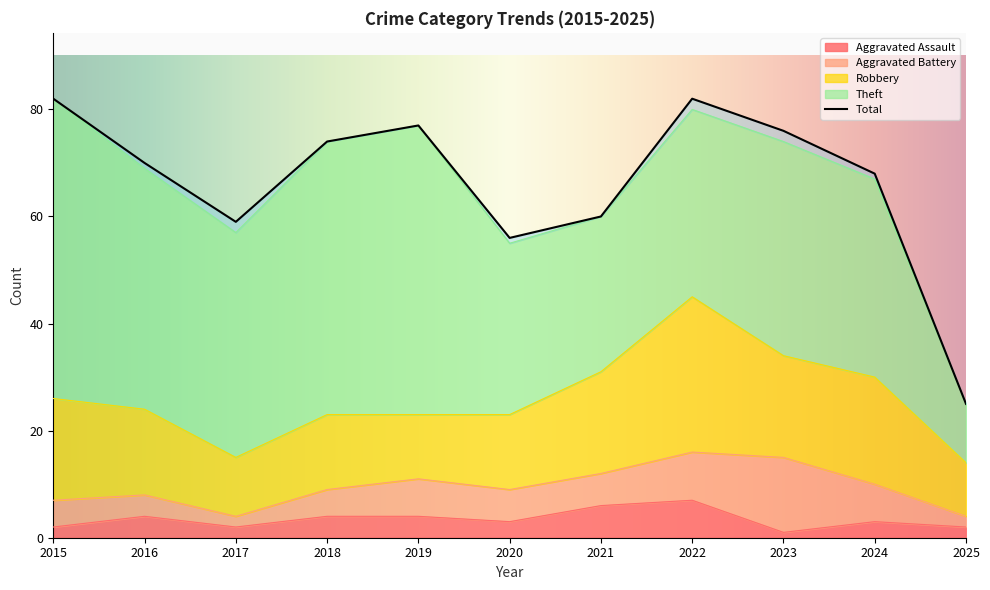

The Theft series shows 35 at 2022. True or false?

True